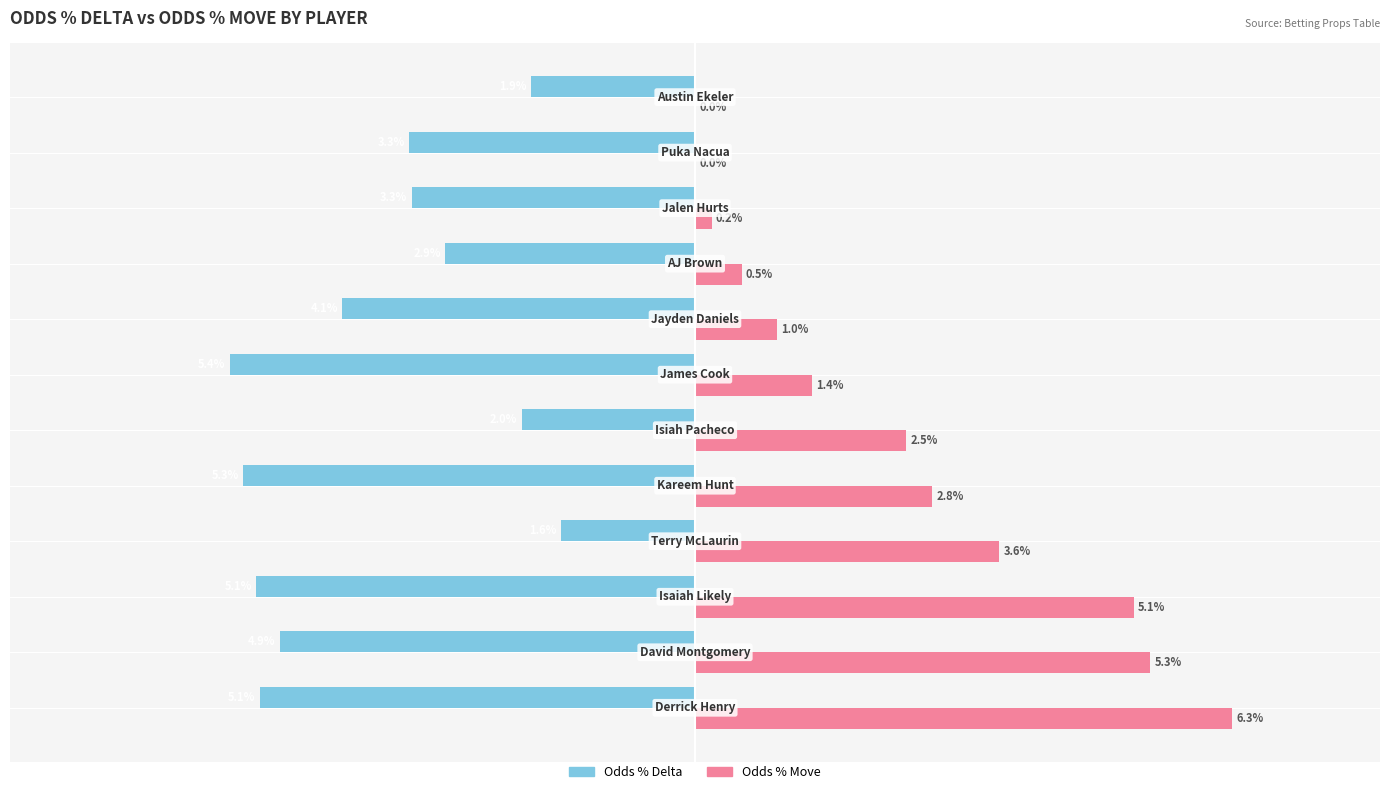

Which series has the largest total across all categories?

Odds % Move